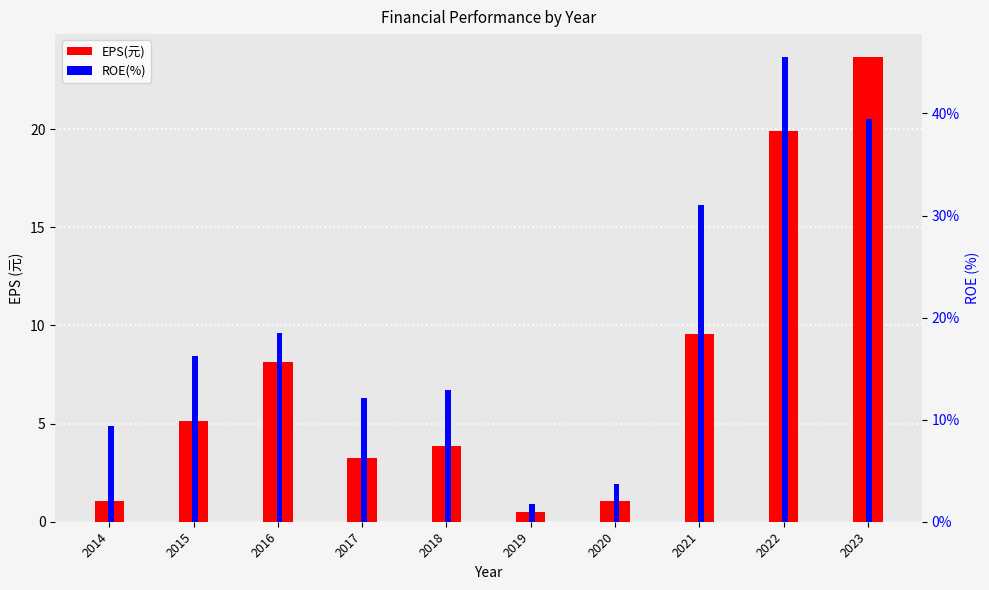

What are all the series names shown in the legend?

EPS(元), ROE(%)